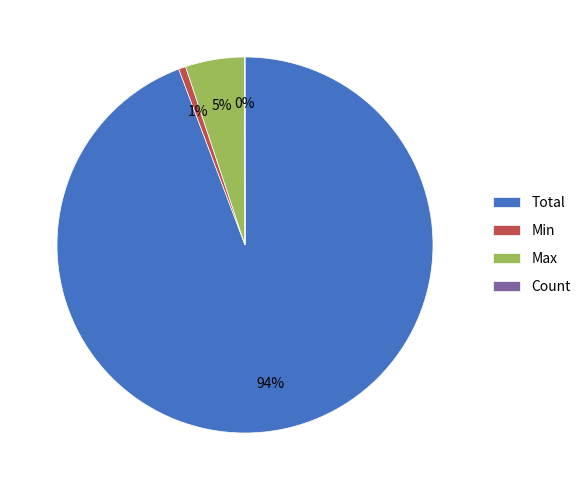

To the nearest percent, what is the difference between the Max and Total slice percentages?

89%